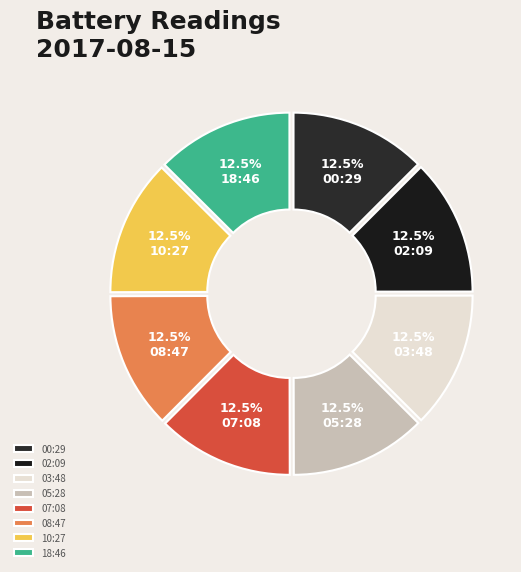

What portion of the pie excludes 02:09?

87.5%